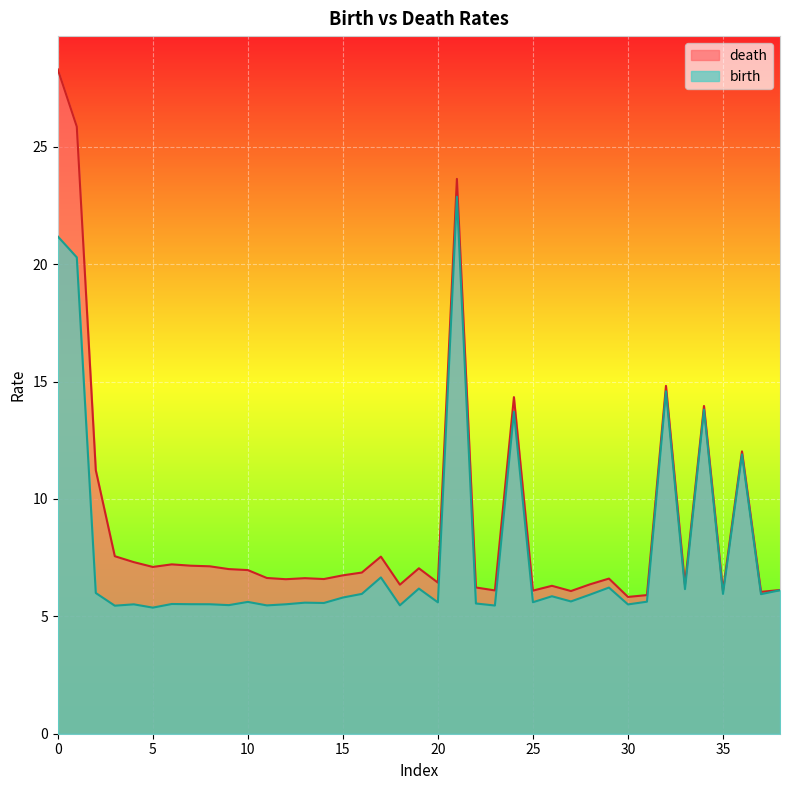

Which series has the largest range (max minus min)?

death